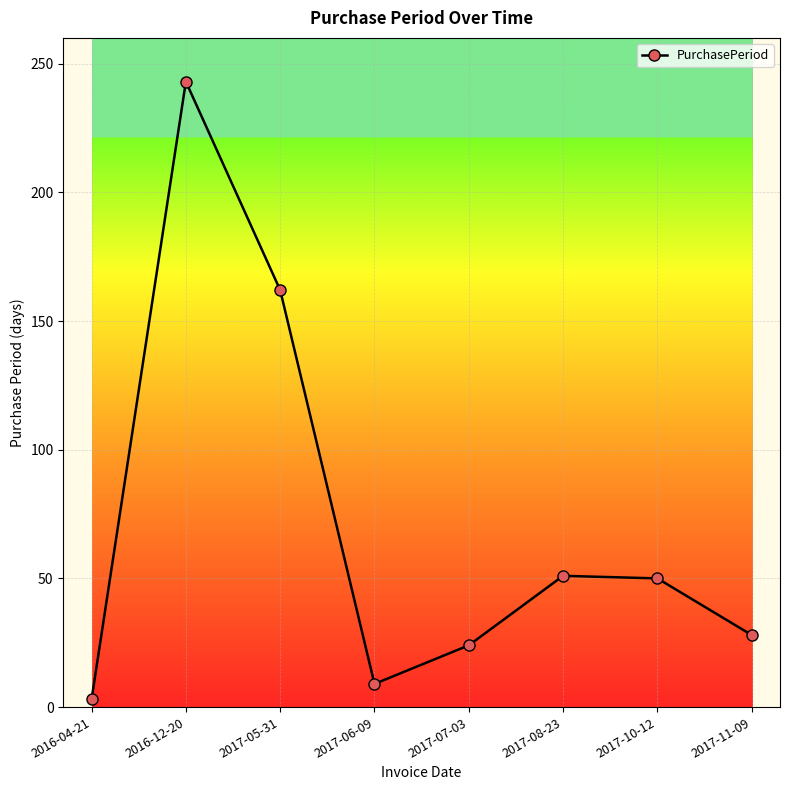

True or false: the data shows 24 at 2017-07-03.

True